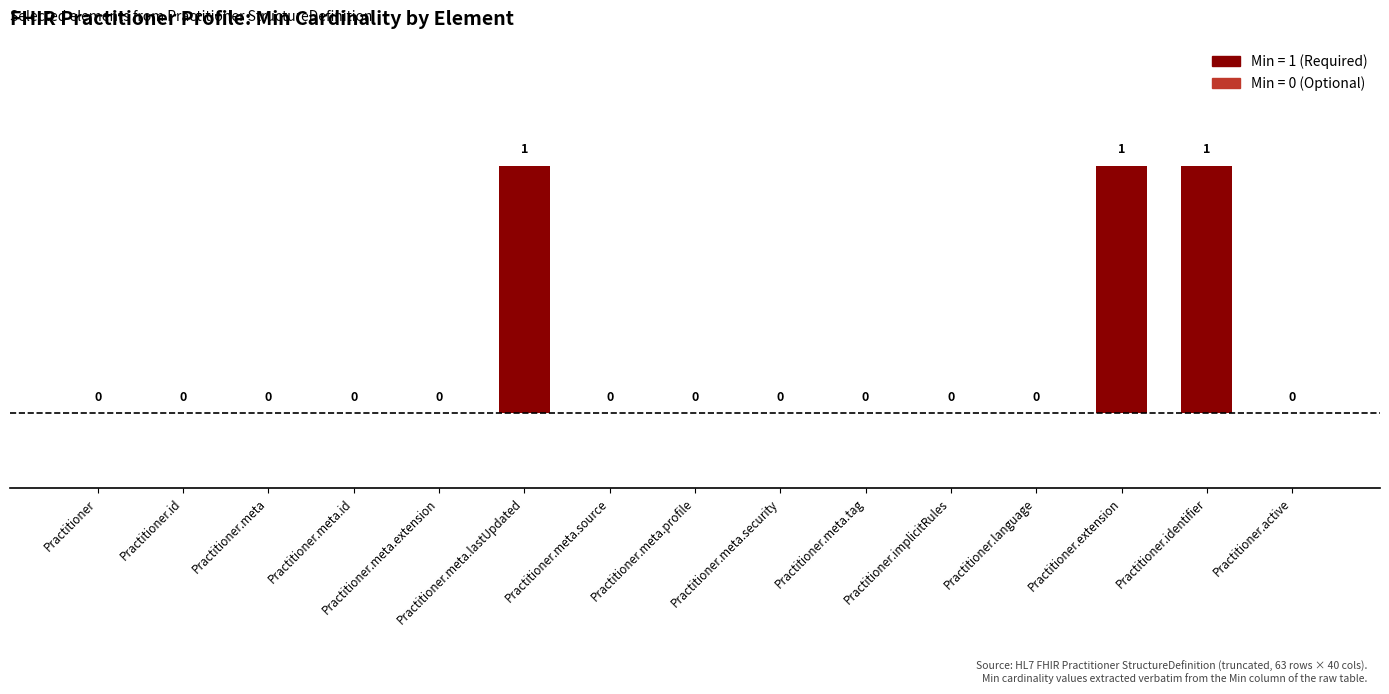

What is the sum of all values?

3